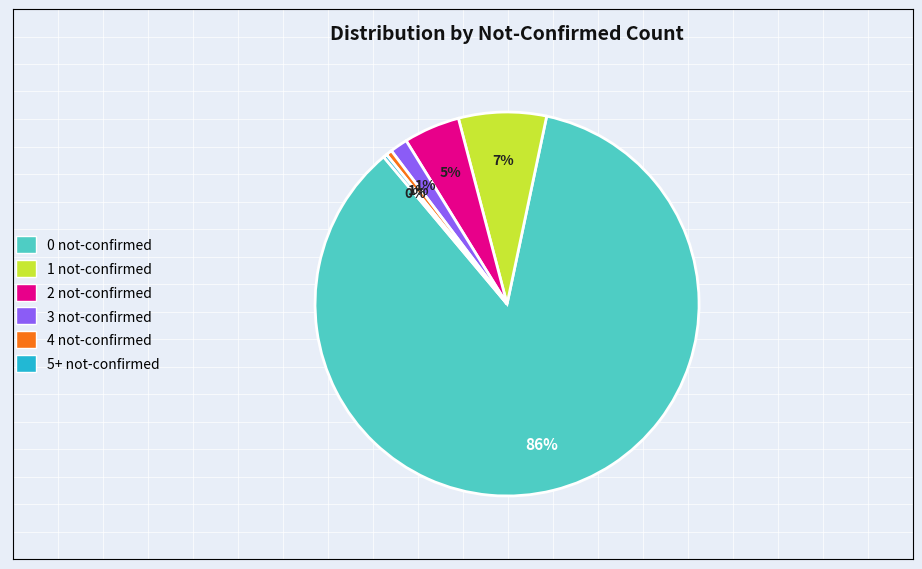

What is the largest slice in the pie chart?

0 not-confirmed